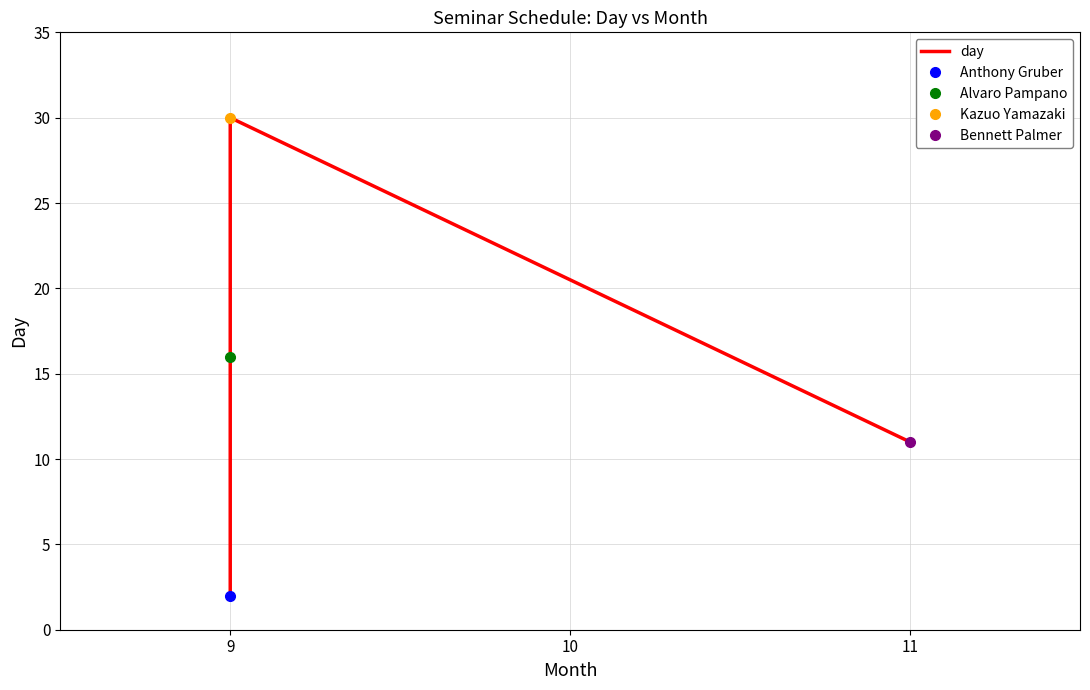

True or false: the data shows 1 at 9.

False